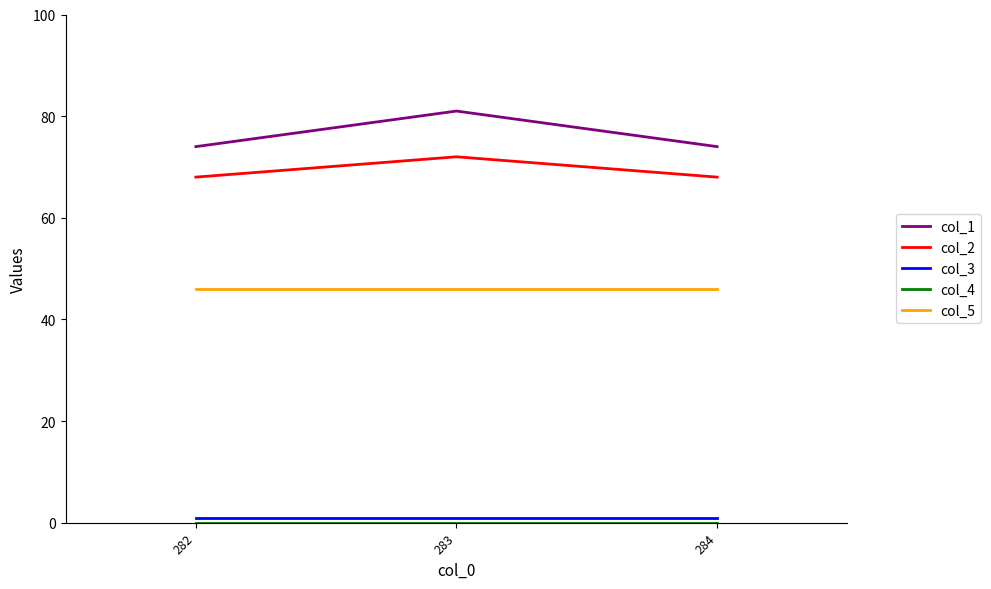

True or false: col_1 has a value of 39 at 282.

False